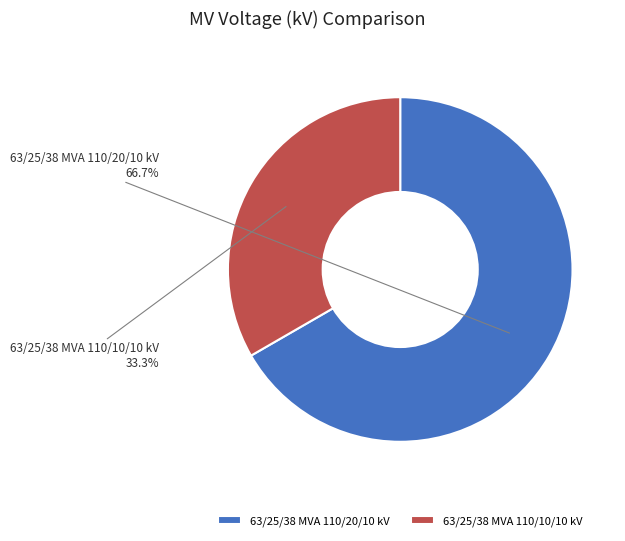

What portion of the pie excludes 63/25/38 MVA 110/10/10 kV?

66.7%